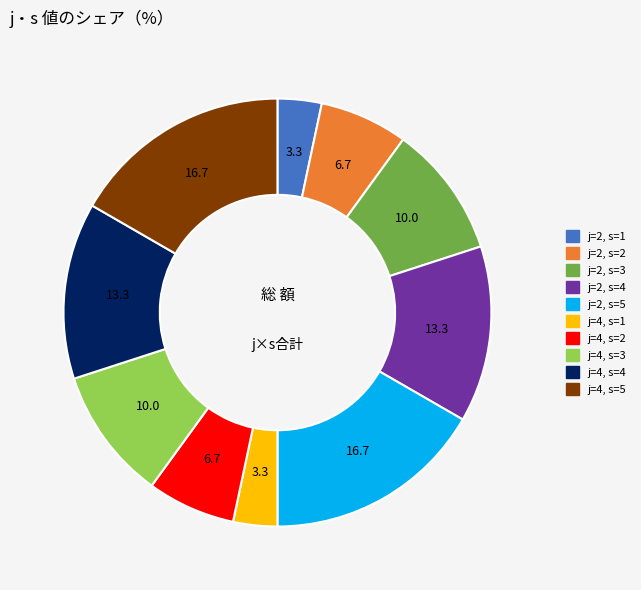

Is it true that j=4, s=2 is 7% of the pie?

True